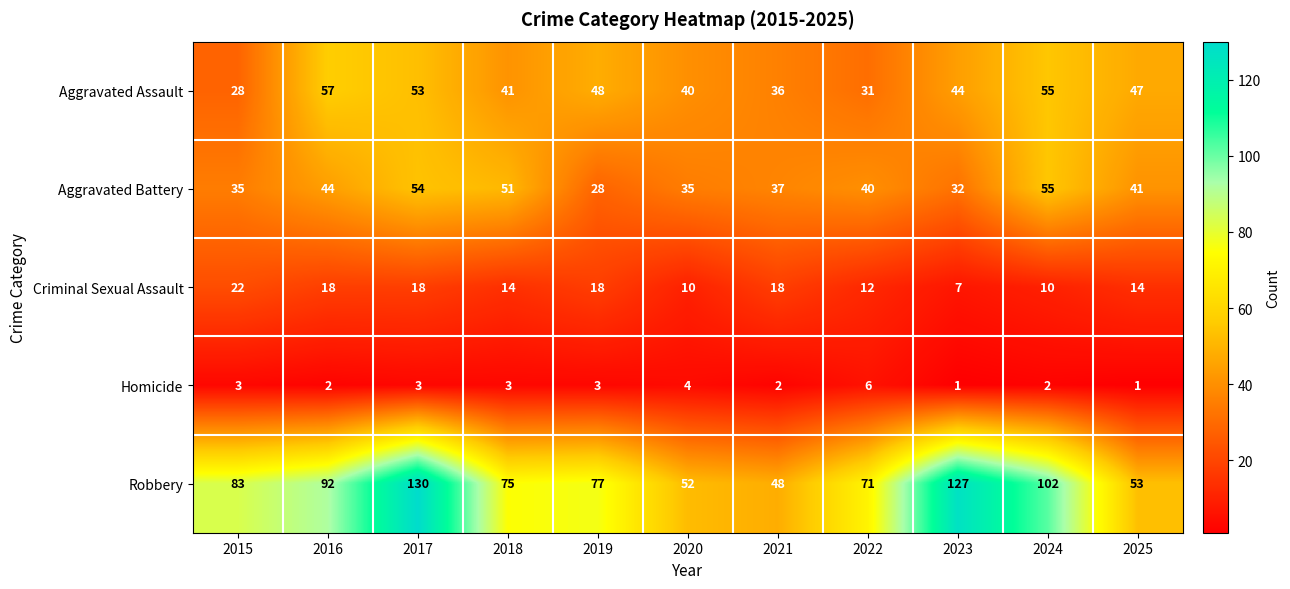

What is the greatest value displayed?

130